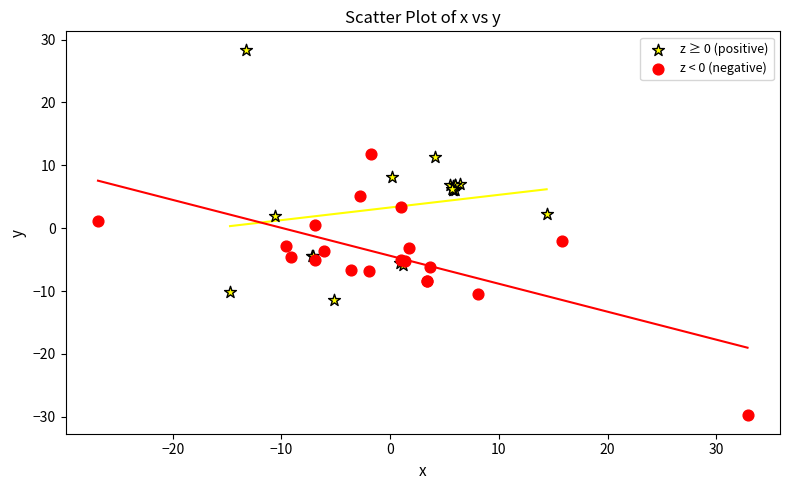

Which series contains the highest Y value?

z ≥ 0 (positive)